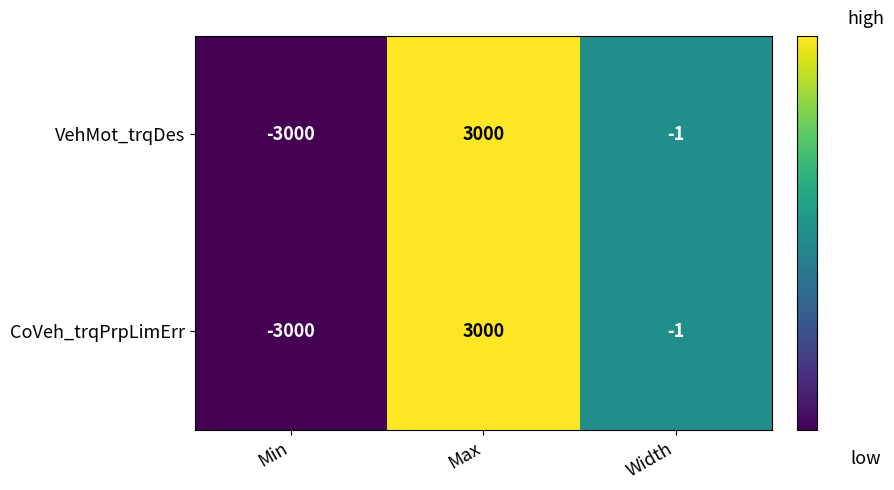

List the labels in order of VehMot_trqDes value, largest first.

Max, Width, Min